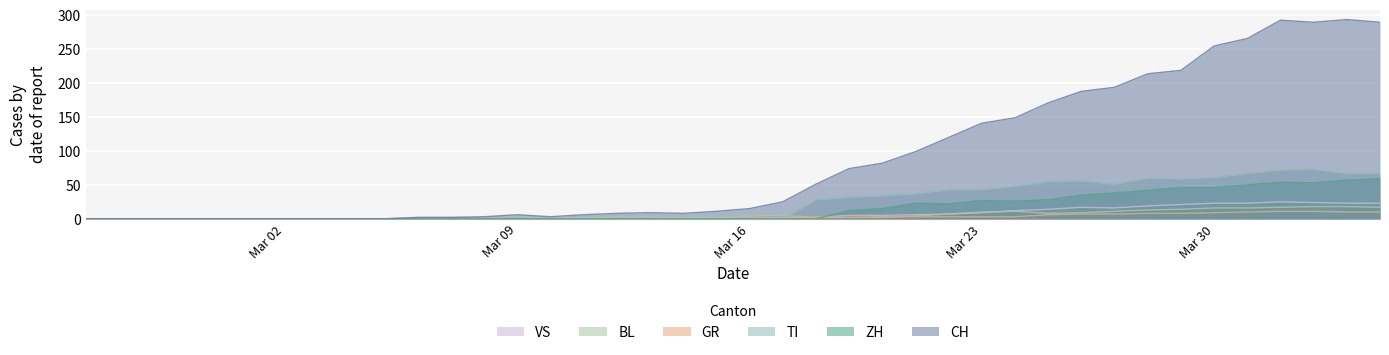

What is the maximum value for CH?

294